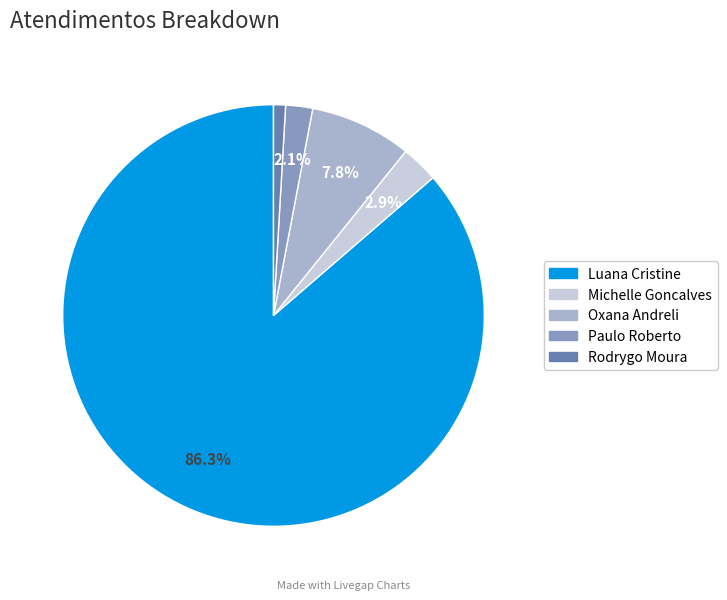

Is there a majority slice in this chart?

Yes